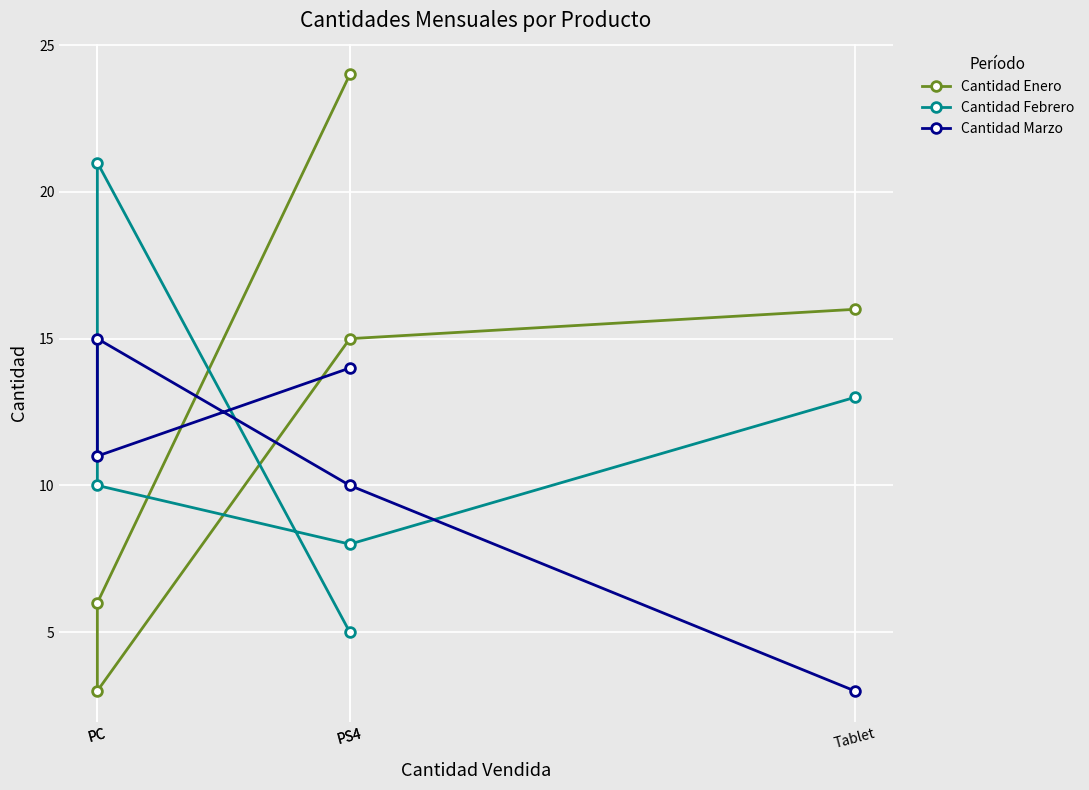

Where do Cantidad Febrero and Cantidad Enero first cross each other?

PS4 and PC